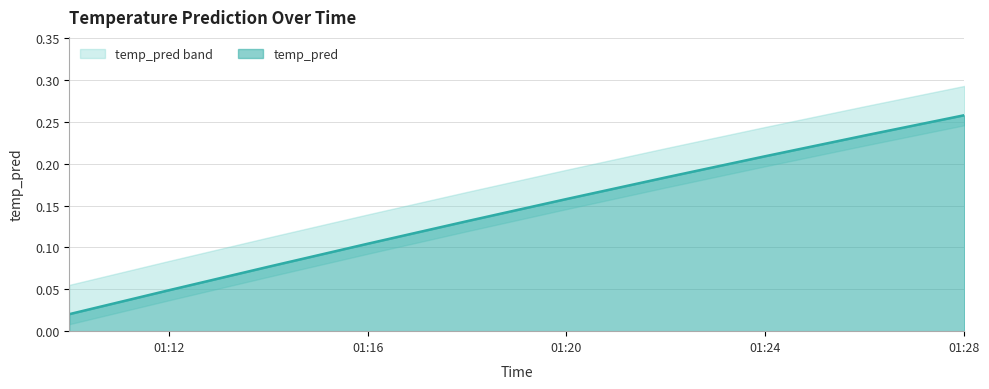

Reading right to left, extract all data points from this chart.

0.3	0.2	0.2	0.2	0.2	0.1	0.1	0.1	0.0	0.0